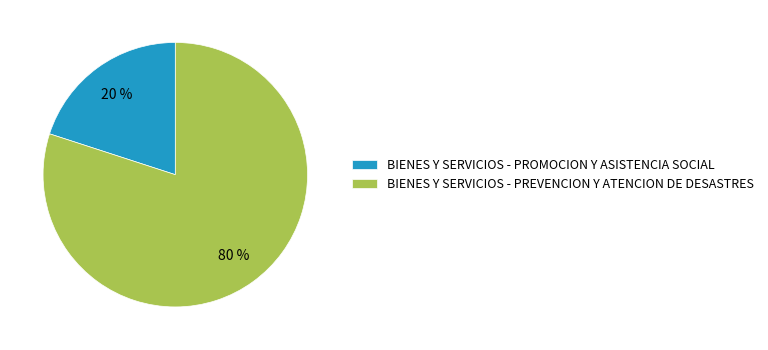

Is the sum of BIENES Y SERVICIOS - PROMOCION Y ASISTENCIA SOCIAL and BIENES Y SERVICIOS - PREVENCION Y ATENCION DE DESASTRES greater than half?

Yes